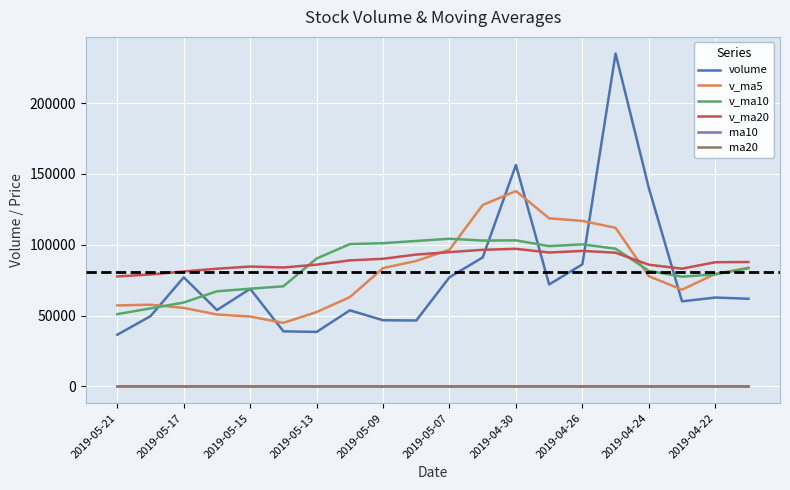

Which series has the widest spread of values?

volume